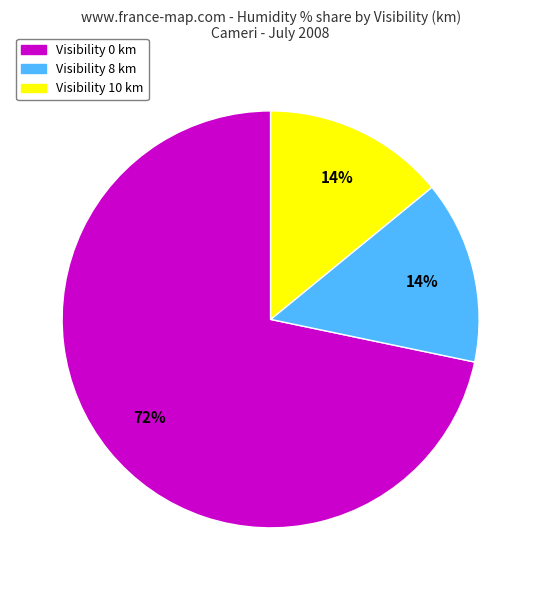

Which slice is the largest?

Visibility 0 km